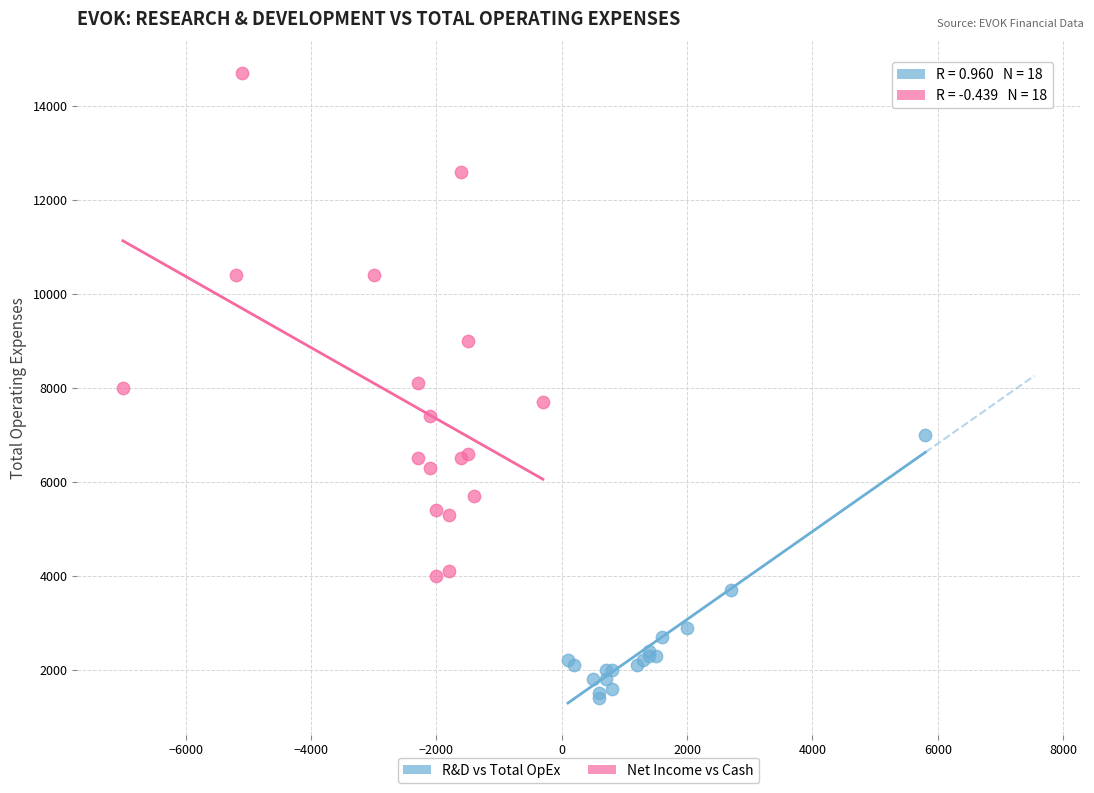

What are all the series names shown in the legend?

R&D vs Total OpEx, Net Income vs Cash